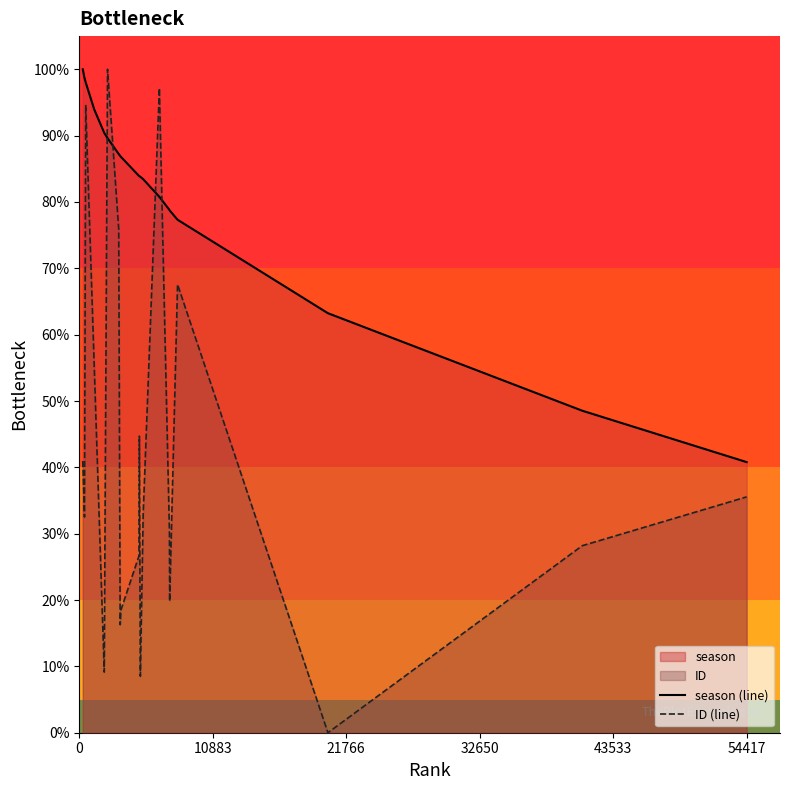

What is the greatest value displayed?

100.0